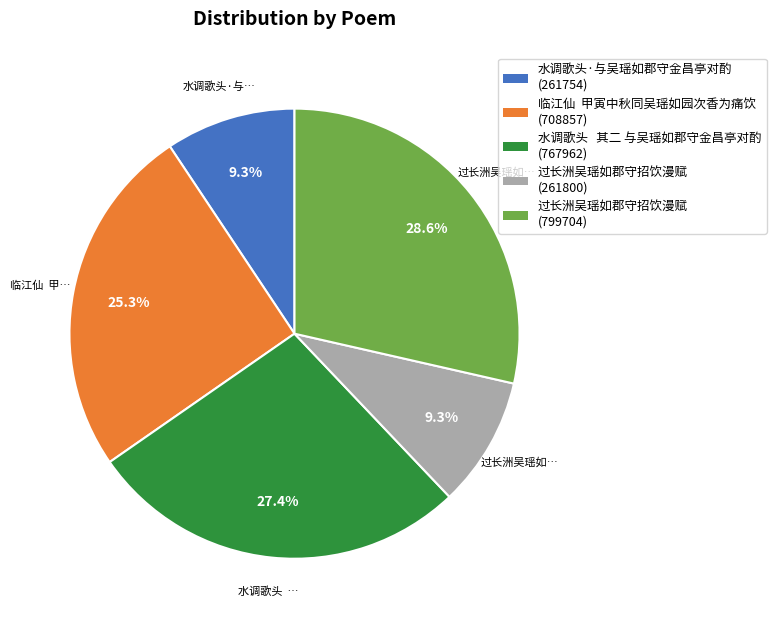

Is there any slice that represents more than half of the pie?

No